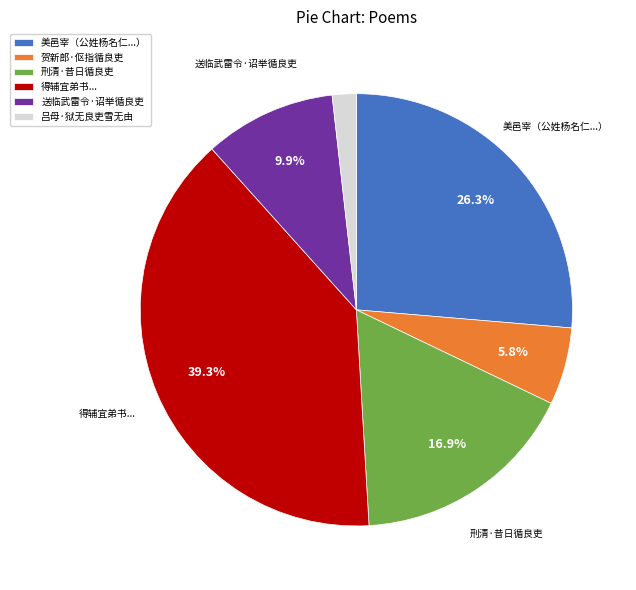

Which slice is the largest?

得辅宜弟书...